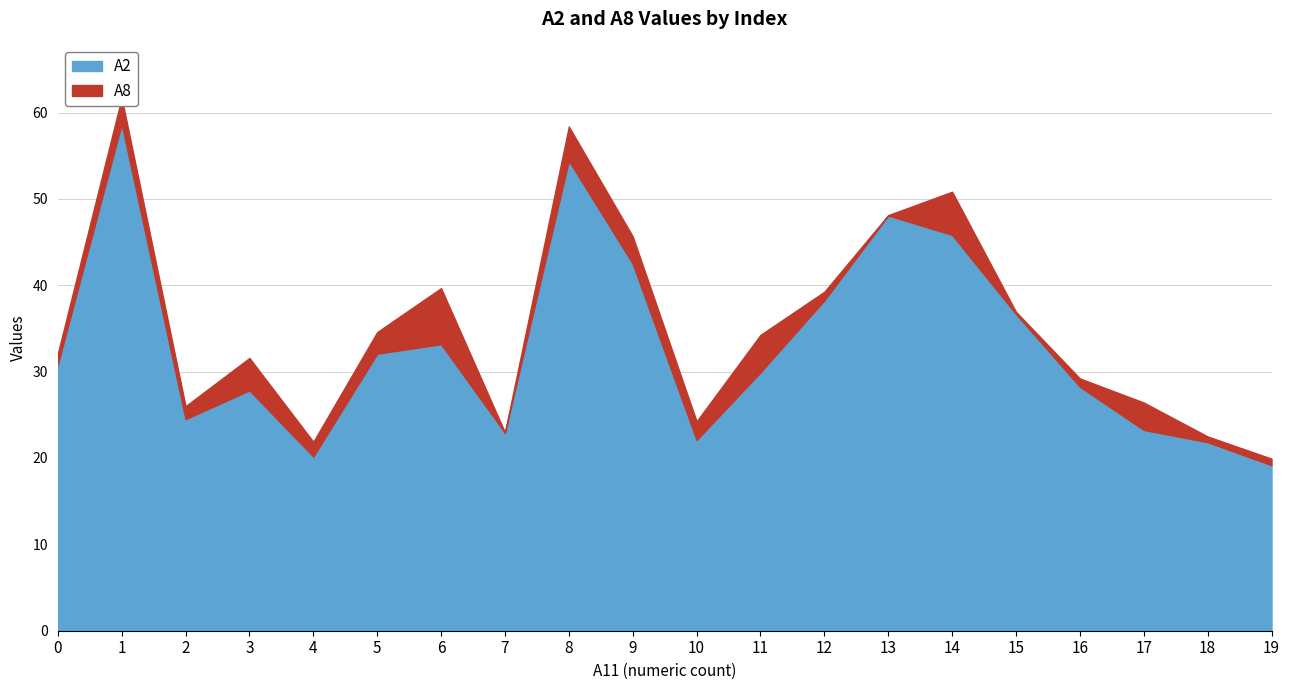

At which category is the sum across all series the highest?

1